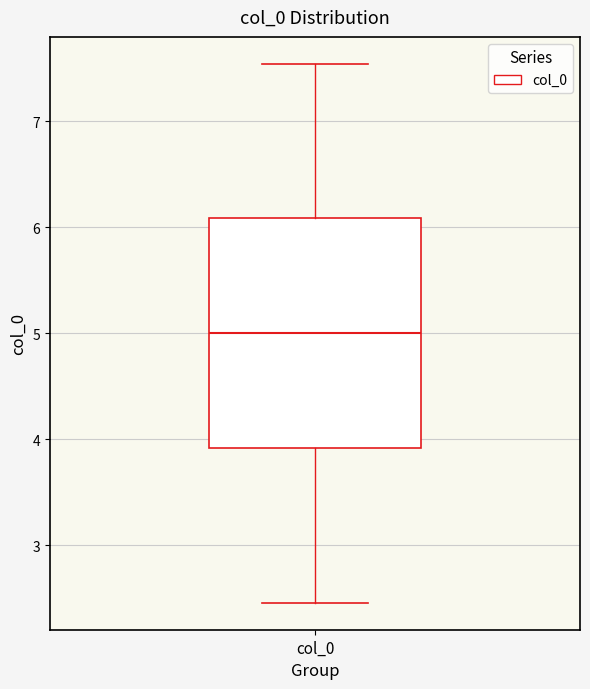

Read this box plot against the y-axis: the position of the median line, the range covered by the box, and the ends of both whiskers. The values are not printed on the chart, so give them approximately, as read against the axis.

median 5.0, box 3.9 to 6.1, whiskers 2.5 to 7.5